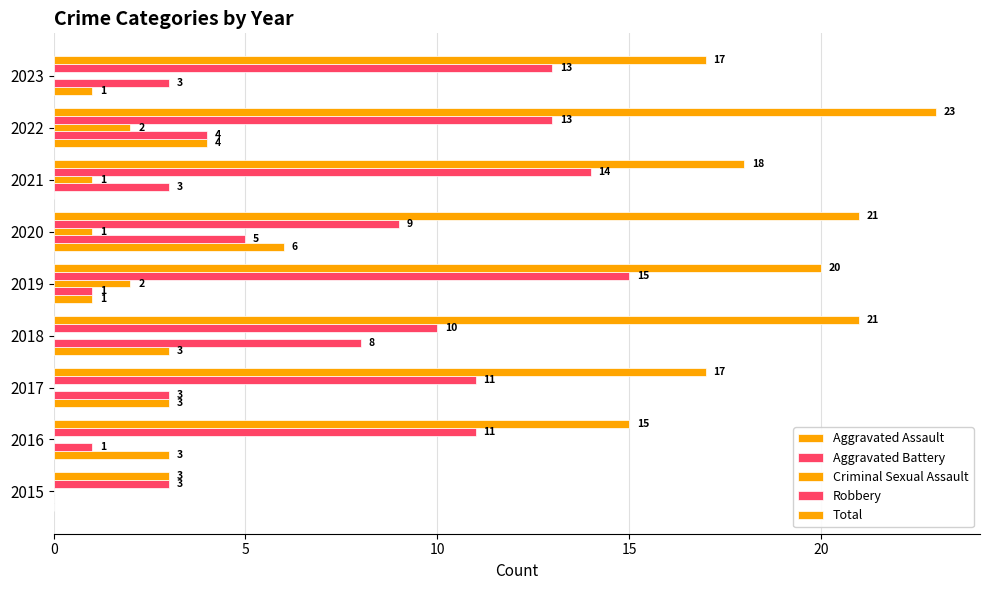

How many positive values does the Aggravated Battery series have?

8